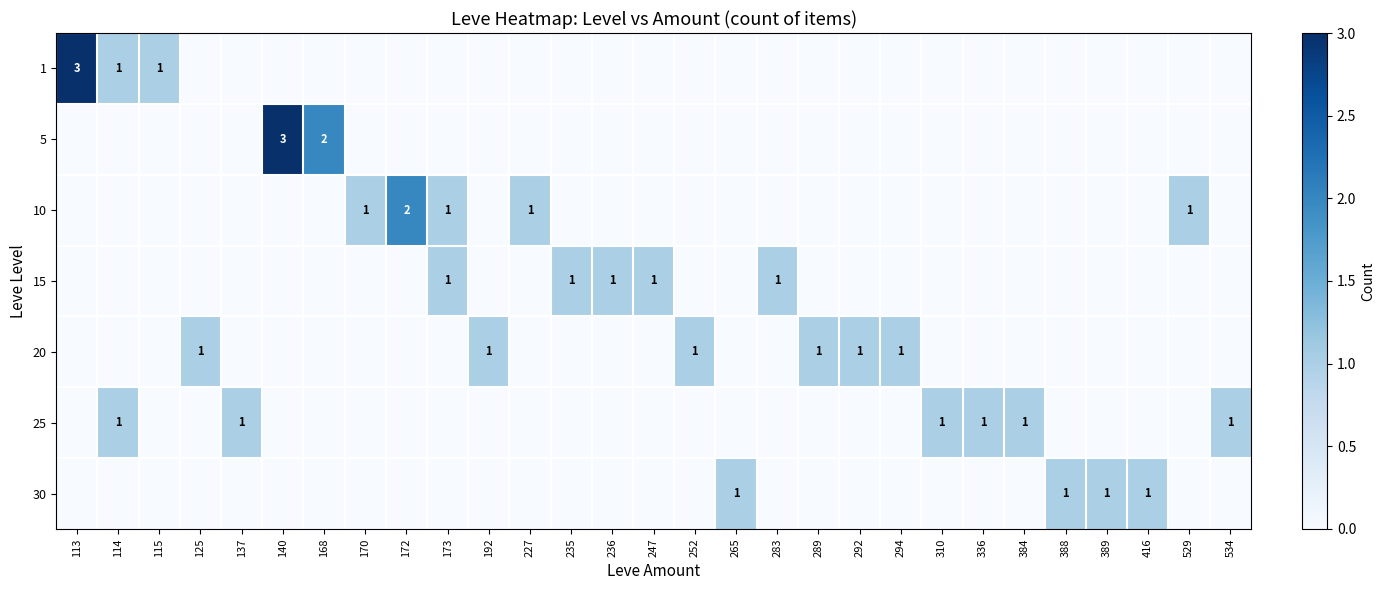

True or false: 5 has a value of 1 at 310.

False